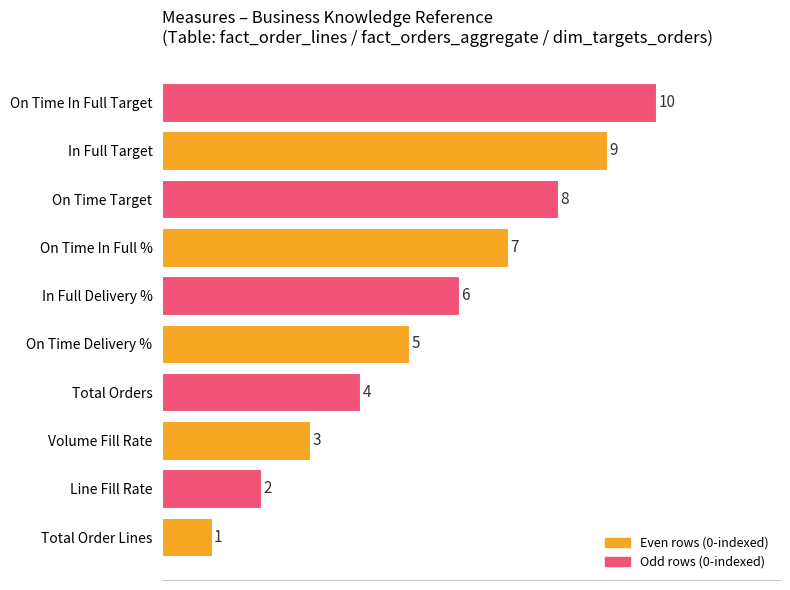

Is it true that the value at Line Fill Rate is 3?

False